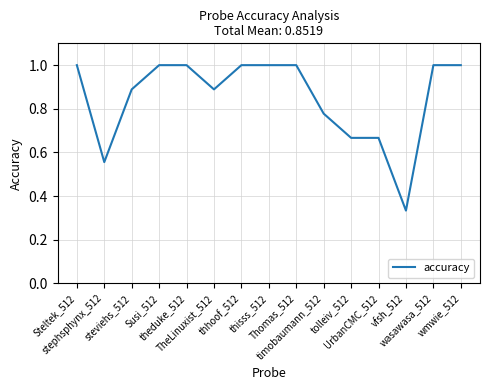

What is the greatest value displayed?

1.0